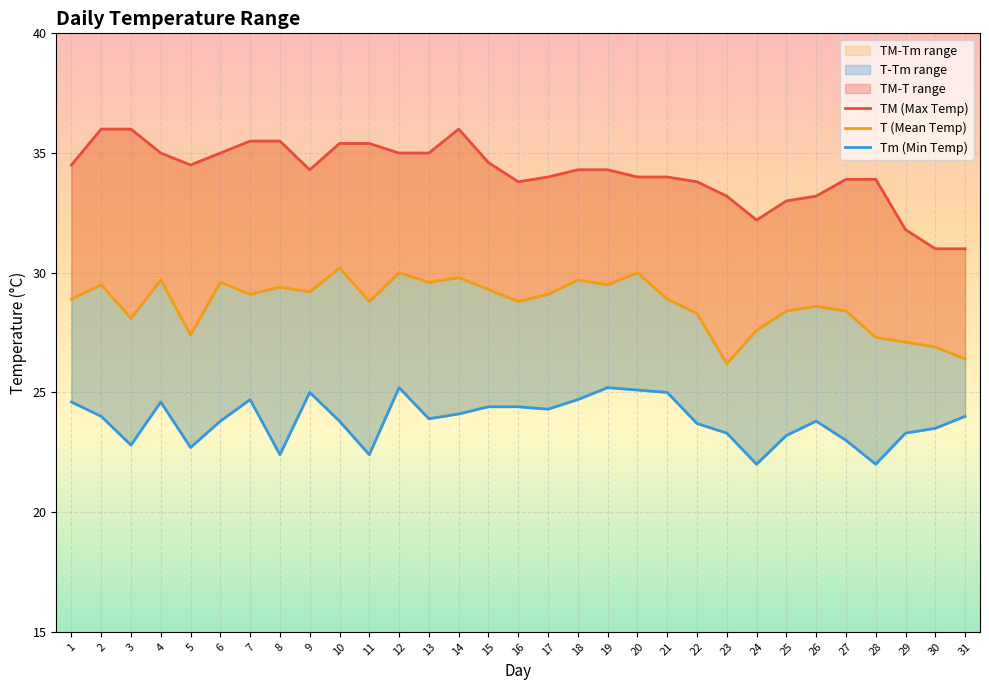

At which category is the sum across all series the highest?

12